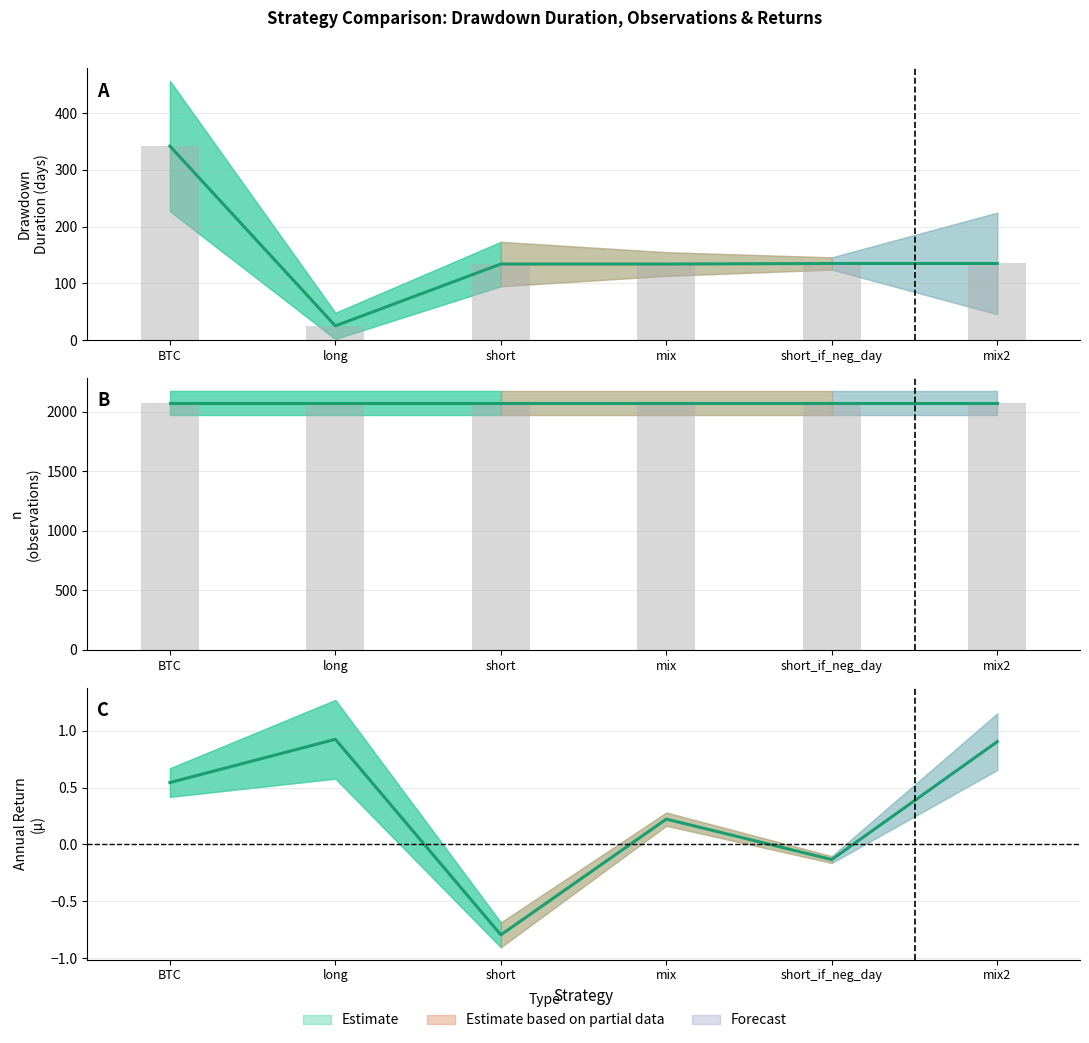

What is the total value across all series at mix?

2205